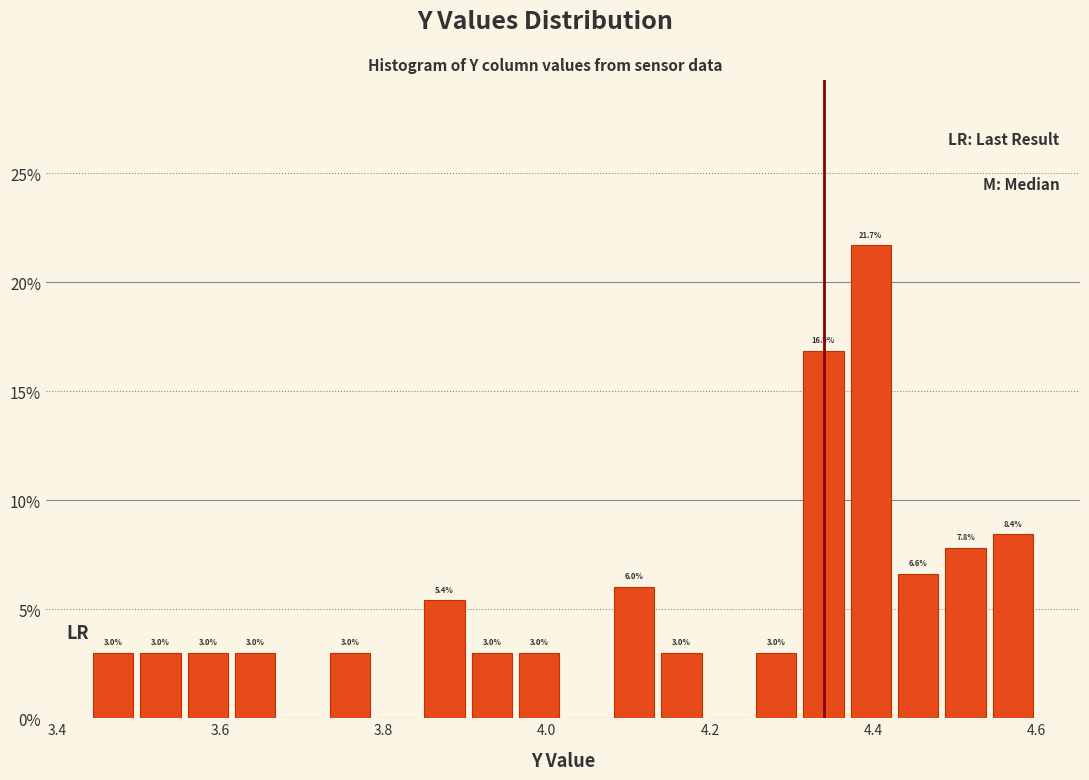

Around what value on the x-axis is the tallest bar? Give the approximate position of its centre, as read against the axis.

4.40